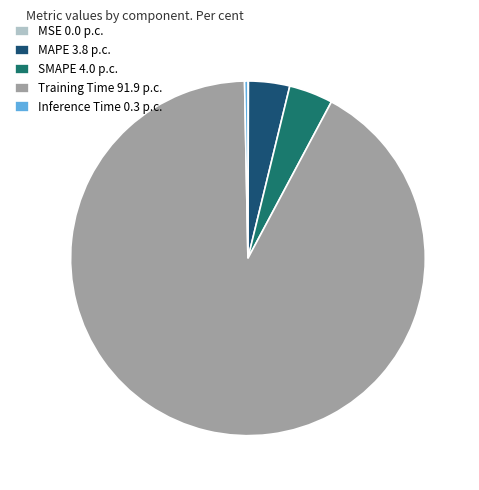

Does Inference Time 0.3 p.c. represent more than half of the total?

No